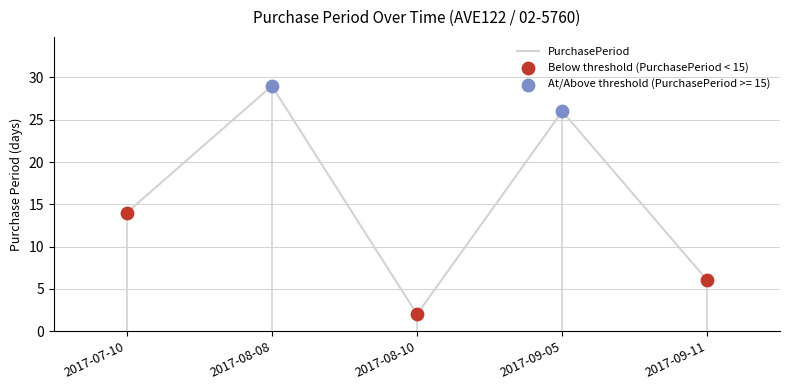

Between 2017-08-10 and 2017-09-11, which is larger?

2017-09-11